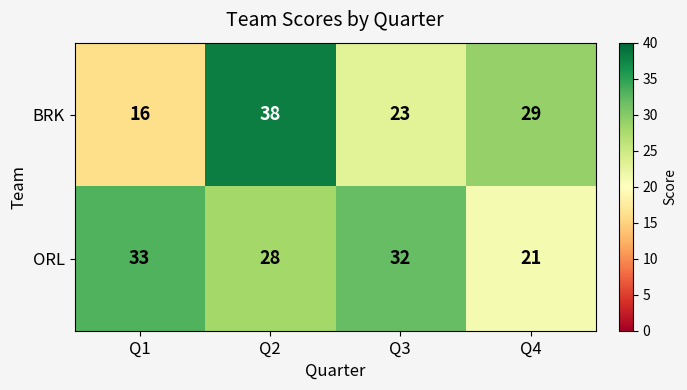

Which series has the largest range (max minus min)?

BRK